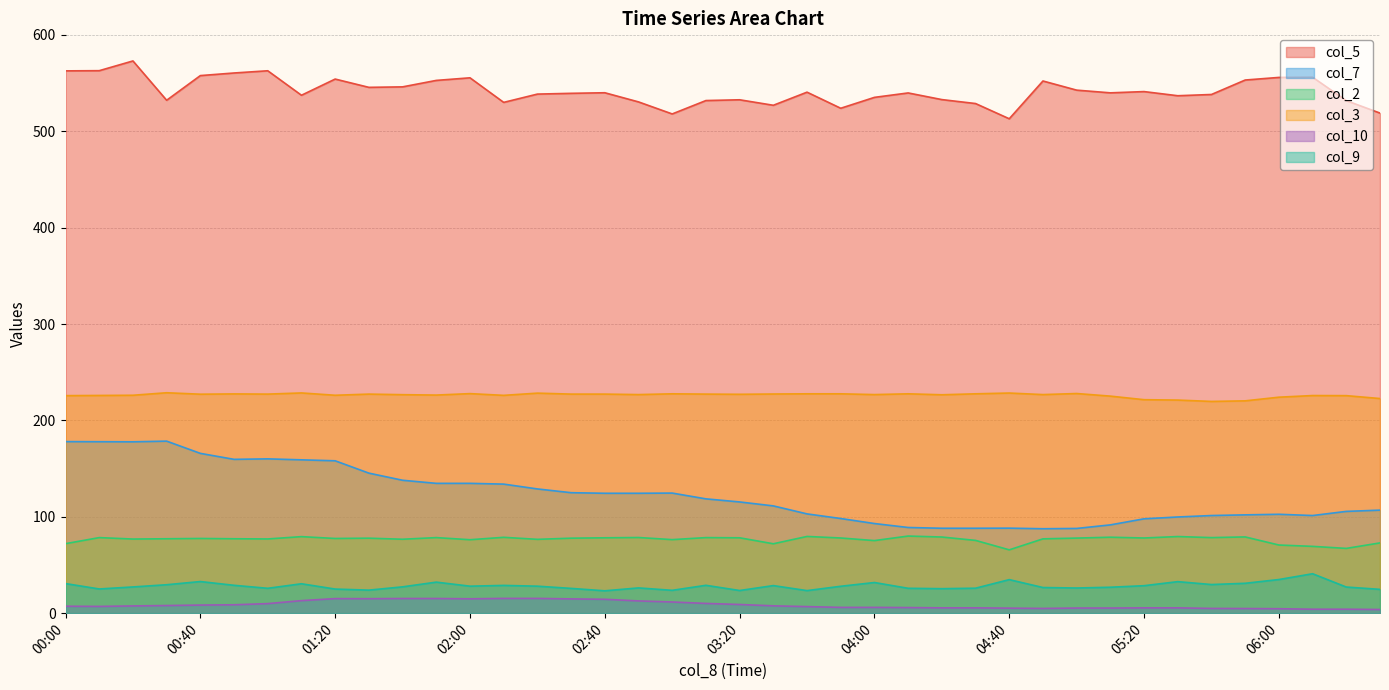

The col_9 series shows 10.5 at 06:30. True or false?

False